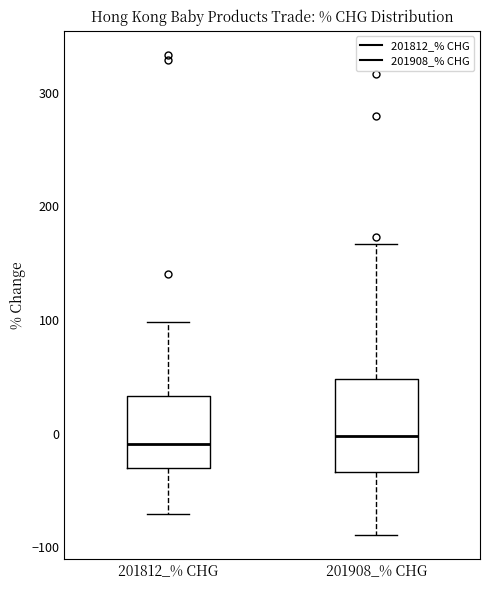

Which box is the tallest, from its lower edge to its upper edge?

201908_% CHG